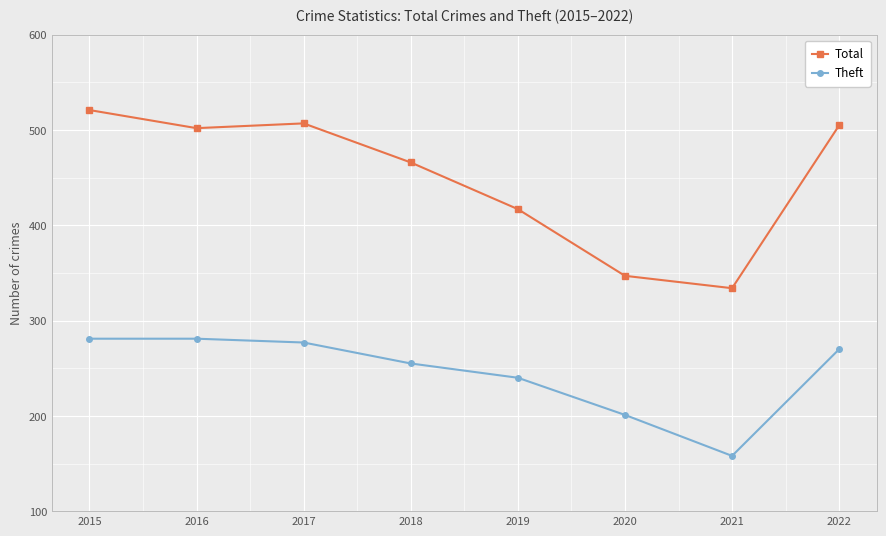

Where is the first local minimum for Total?

2016